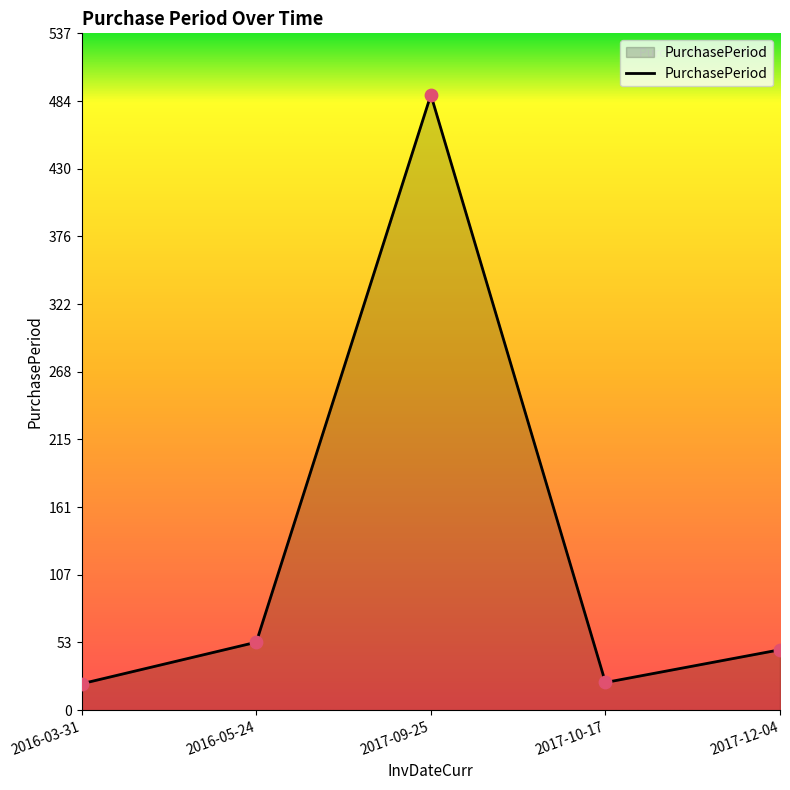

What is the change in value from 2017-09-25 to 2017-12-04?

-441